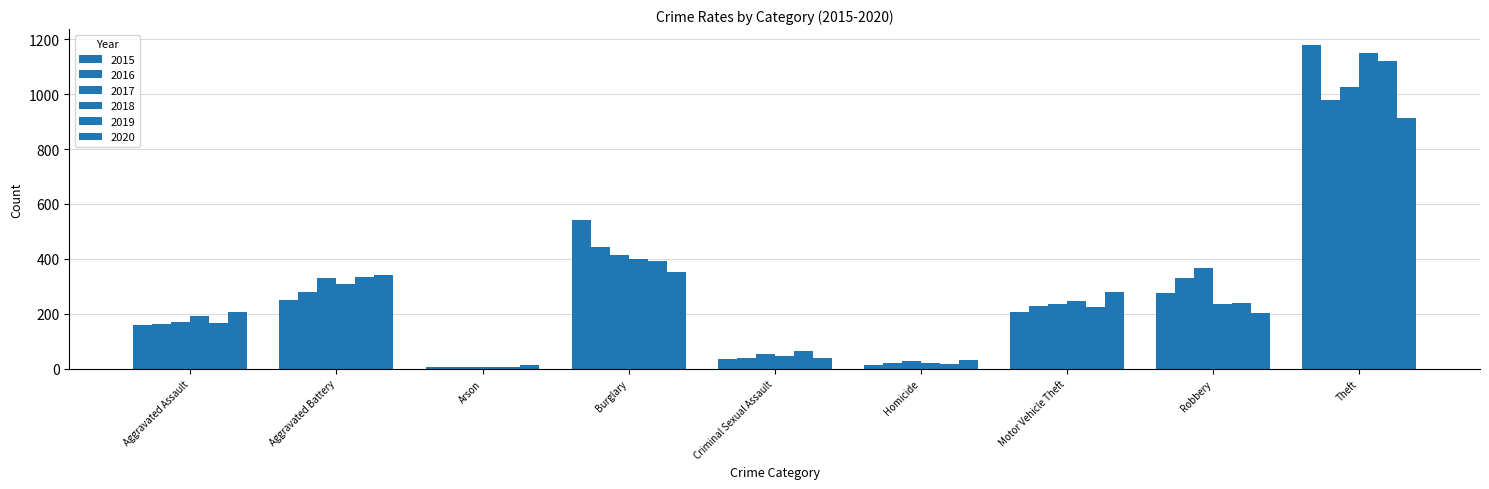

Which has a higher value, Robbery or Theft?

Theft